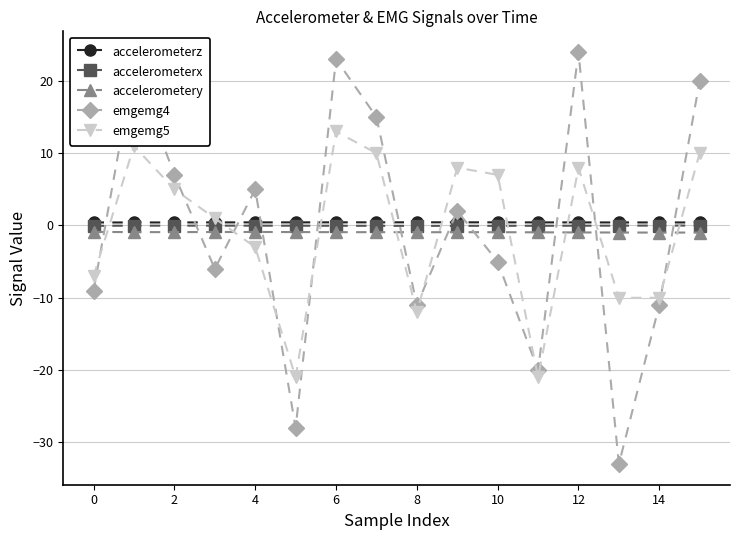

True or false: accelerometerx has more than 1 points higher than both neighbors.

True